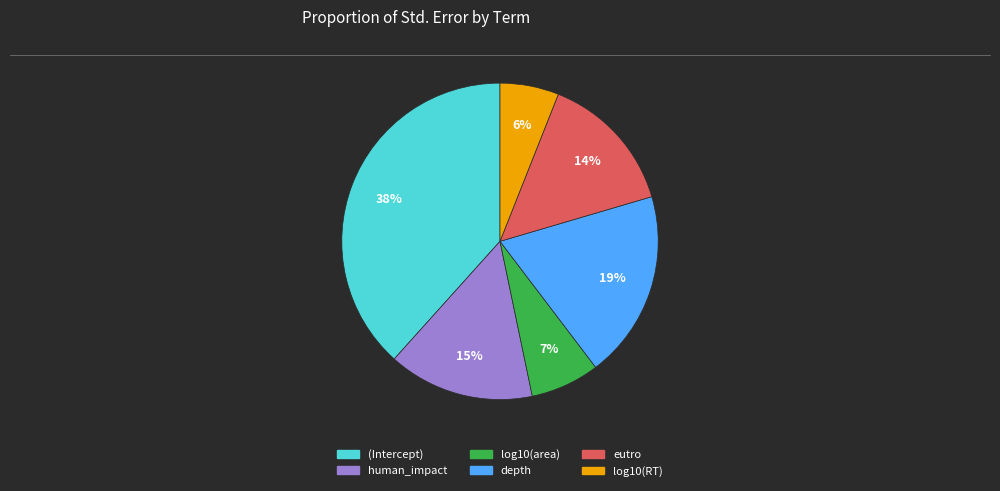

Do depth and human_impact together represent more than half of the pie?

No